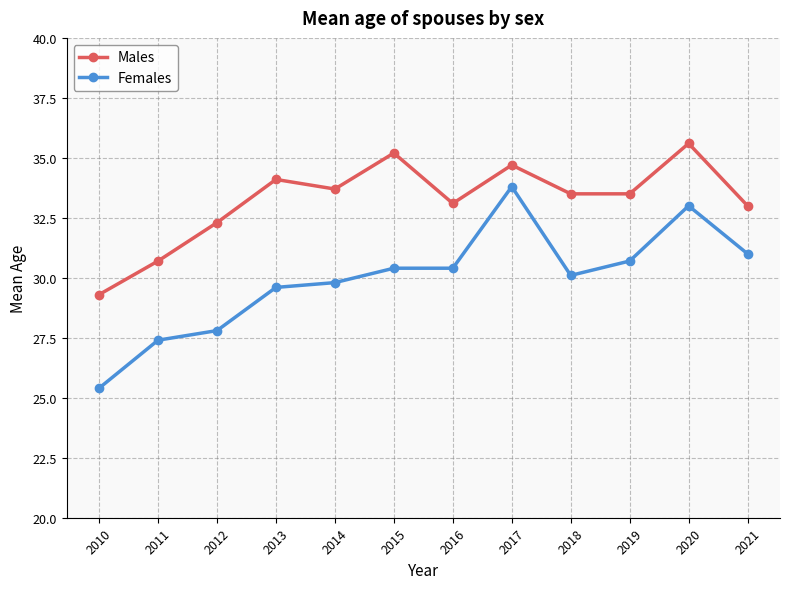

What is the minimum value shown in the chart?

25.4